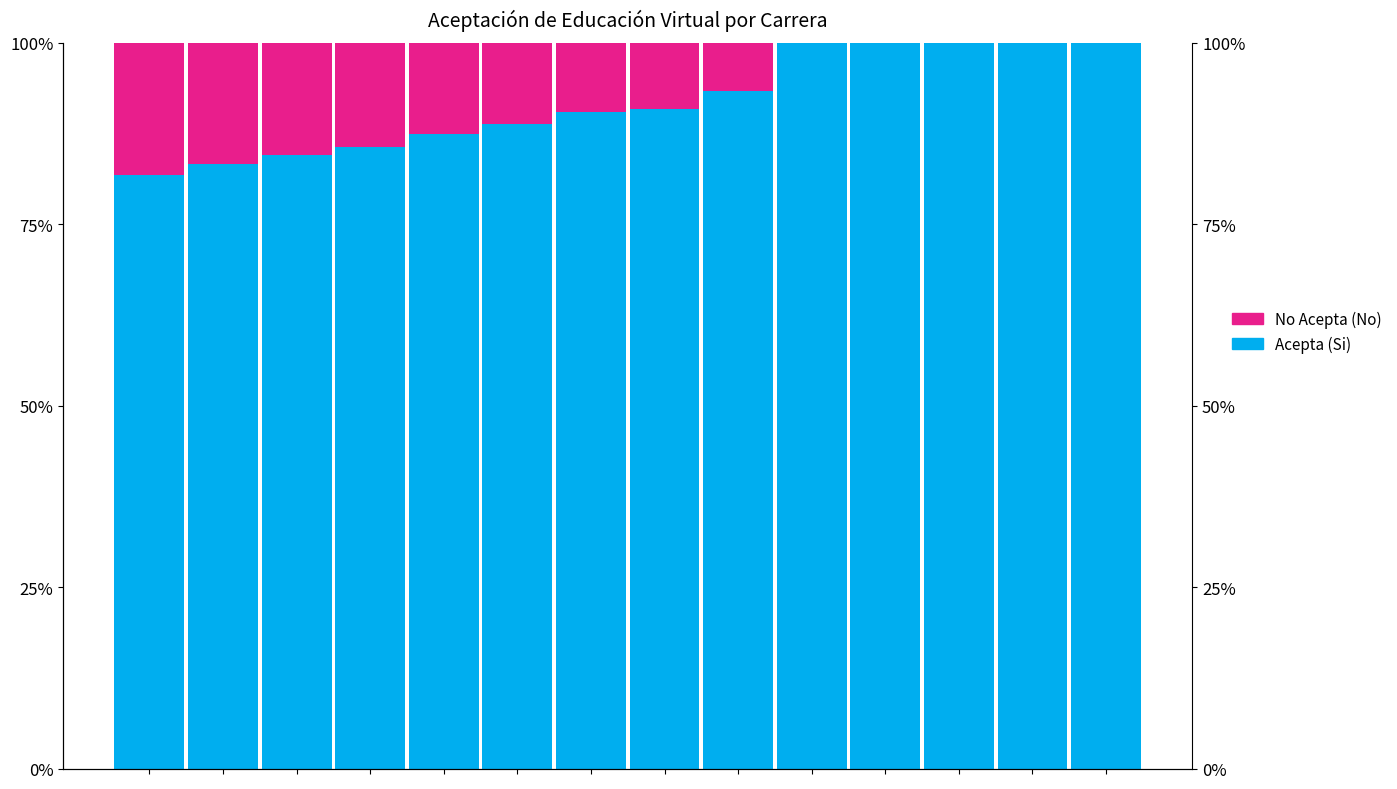

Is it true that No Acepta (No) equals -9.5 at 12?

False